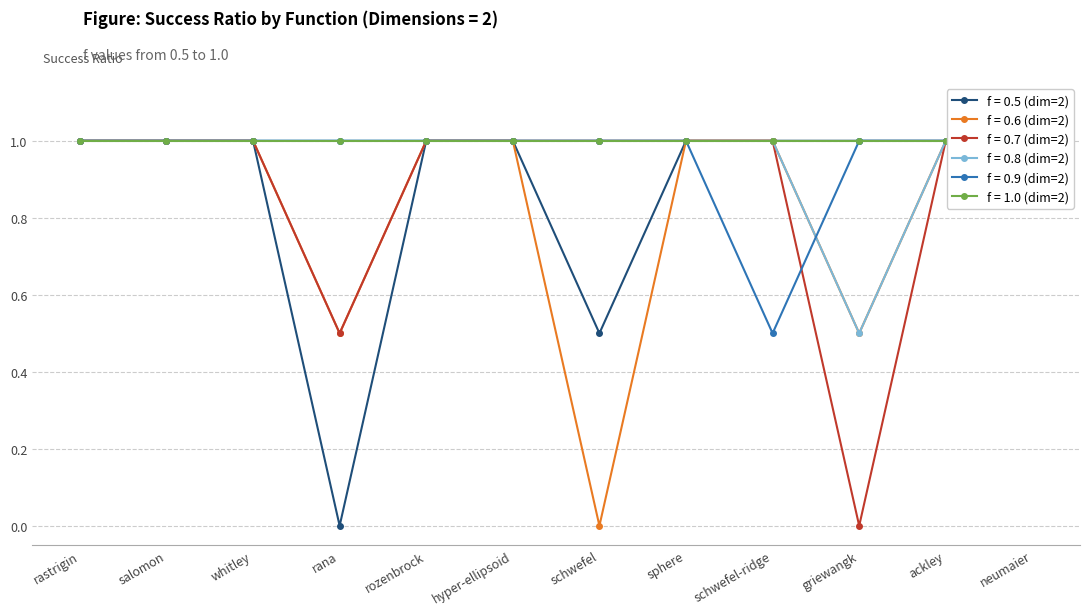

At which category does f = 0.6 (dim=2) reach its first local valley?

rana